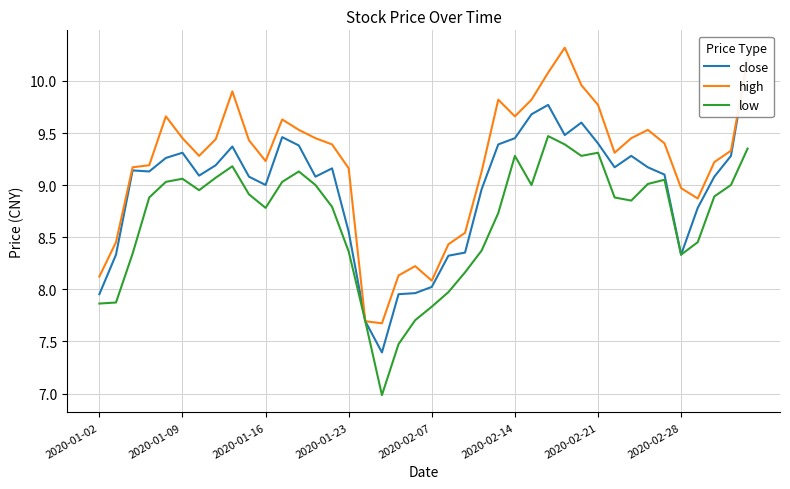

List the series in order of their peak value, highest first.

high, close, low